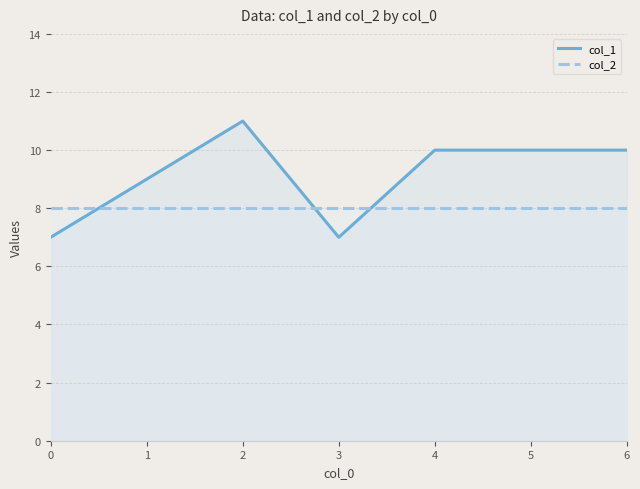

Reading right to left, transcribe all the data shown in this chart.

col_1: 6=10	5=10	4=10	3=7	2=11	1=9	0=7
col_2: 6=8	5=8	4=8	3=8	2=8	1=8	0=8